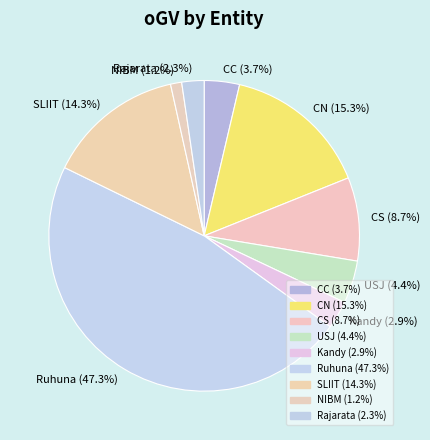

How much of the chart is everything except NIBM?

98.8%